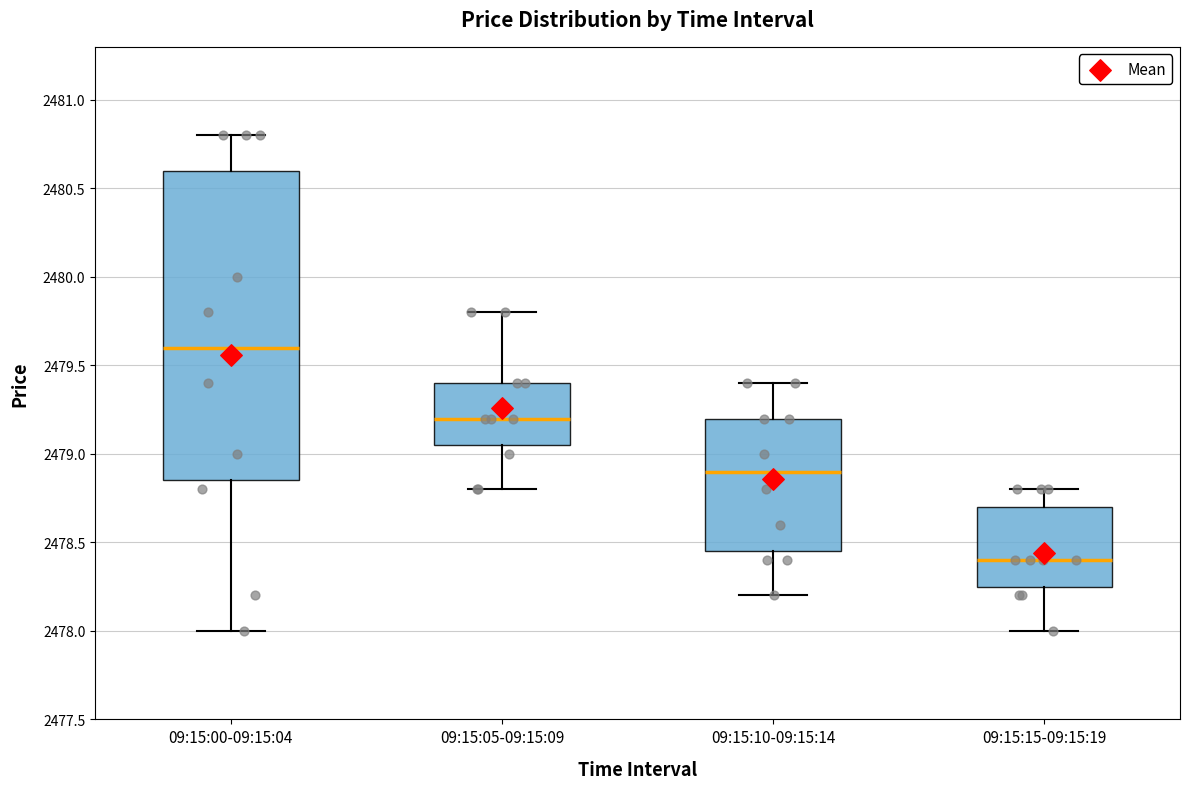

Where is the lower edge of the box for 09:15:15-09:15:19 on the y-axis? The values are not printed on the chart, so give them approximately, as read against the axis.

2478.25